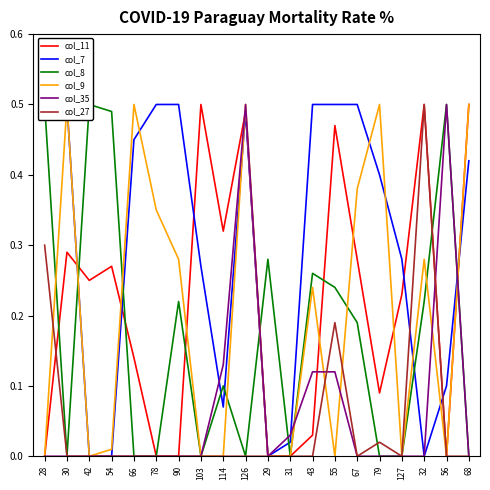

What is the label of the 20th point from the left?

68